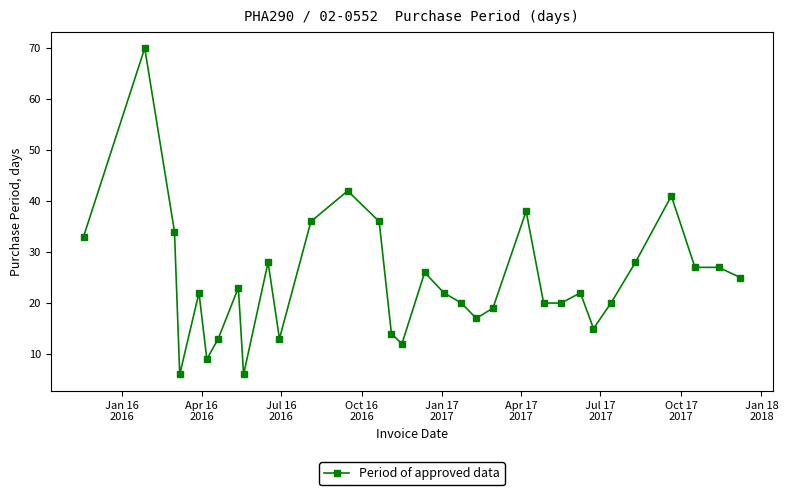

True or false: the data has more than 2 interior local peaks.

True